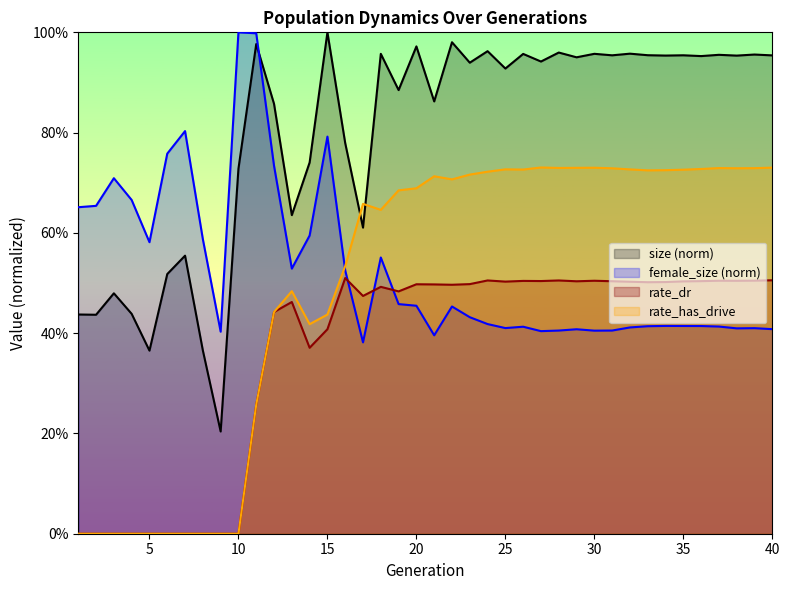

What is the value of the rate_dr point at the 17th from the left?

0.5